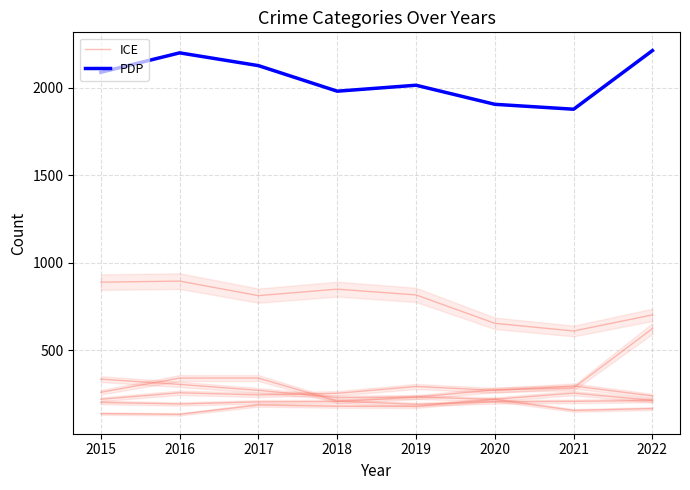

What is the sum of the PDP values at 2022 and 2019?

4224